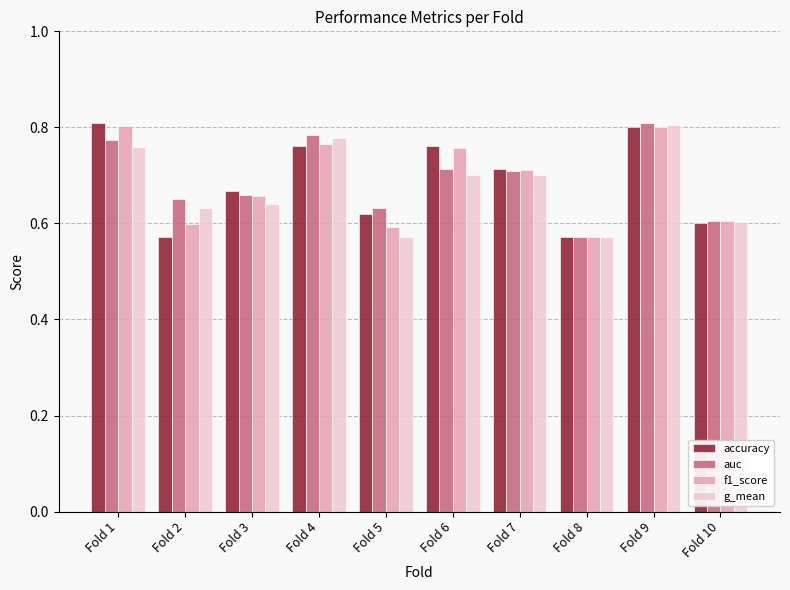

Count the auc values in the range 0 to 1.

10